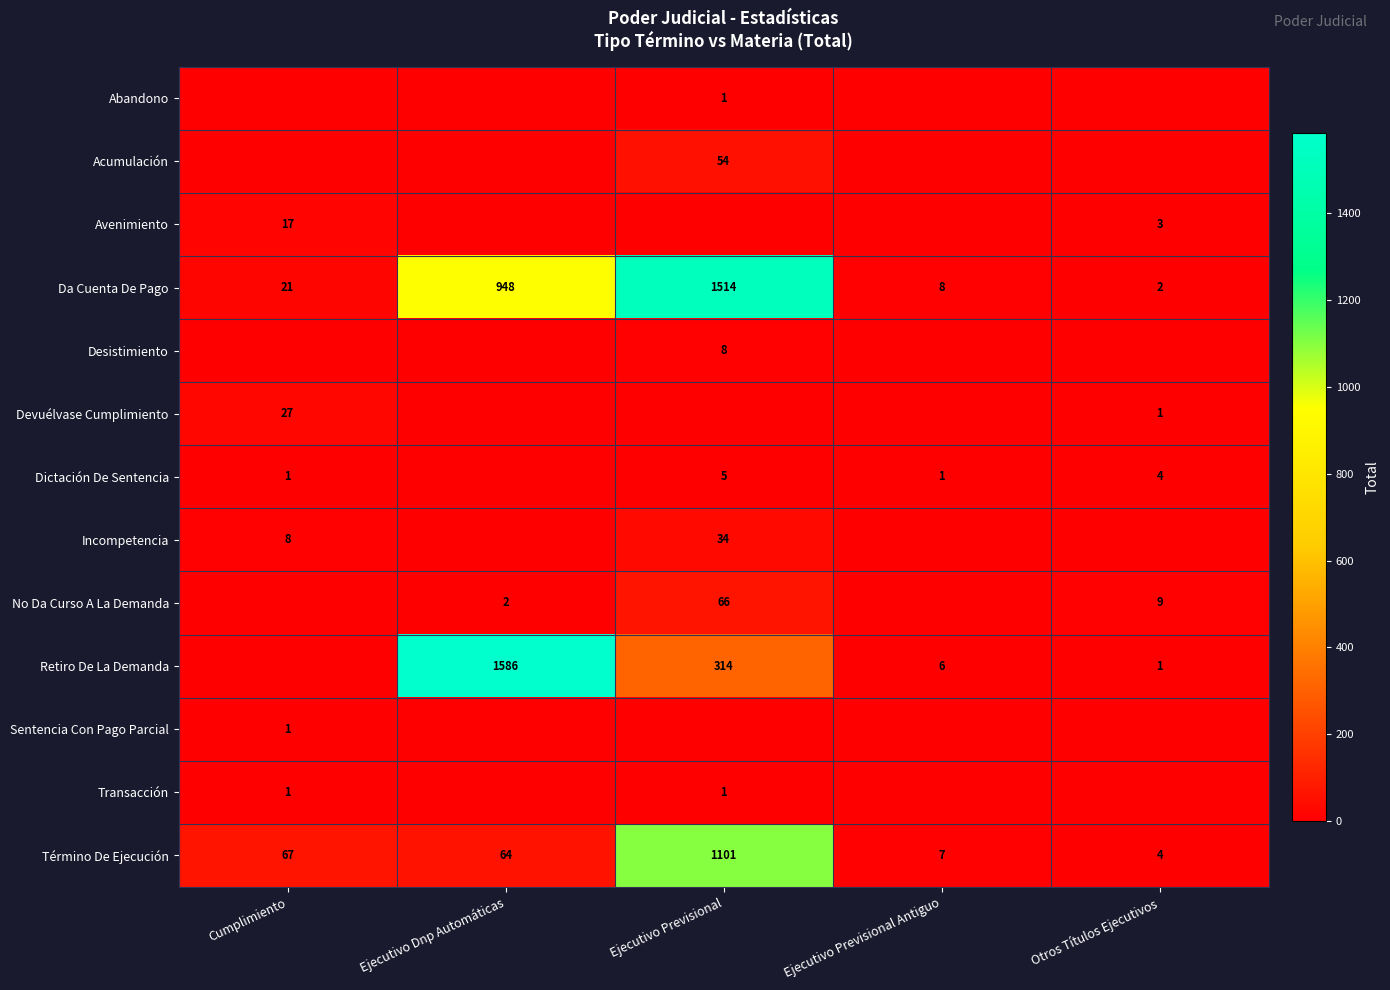

Is the value of No Da Curso A La Demanda at Otros Títulos Ejecutivos greater than the value of Término De Ejecución at Ejecutivo Dnp Automáticas?

No